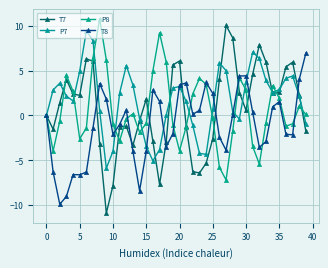

True or false: P8 and T8 intersect in this chart.

True